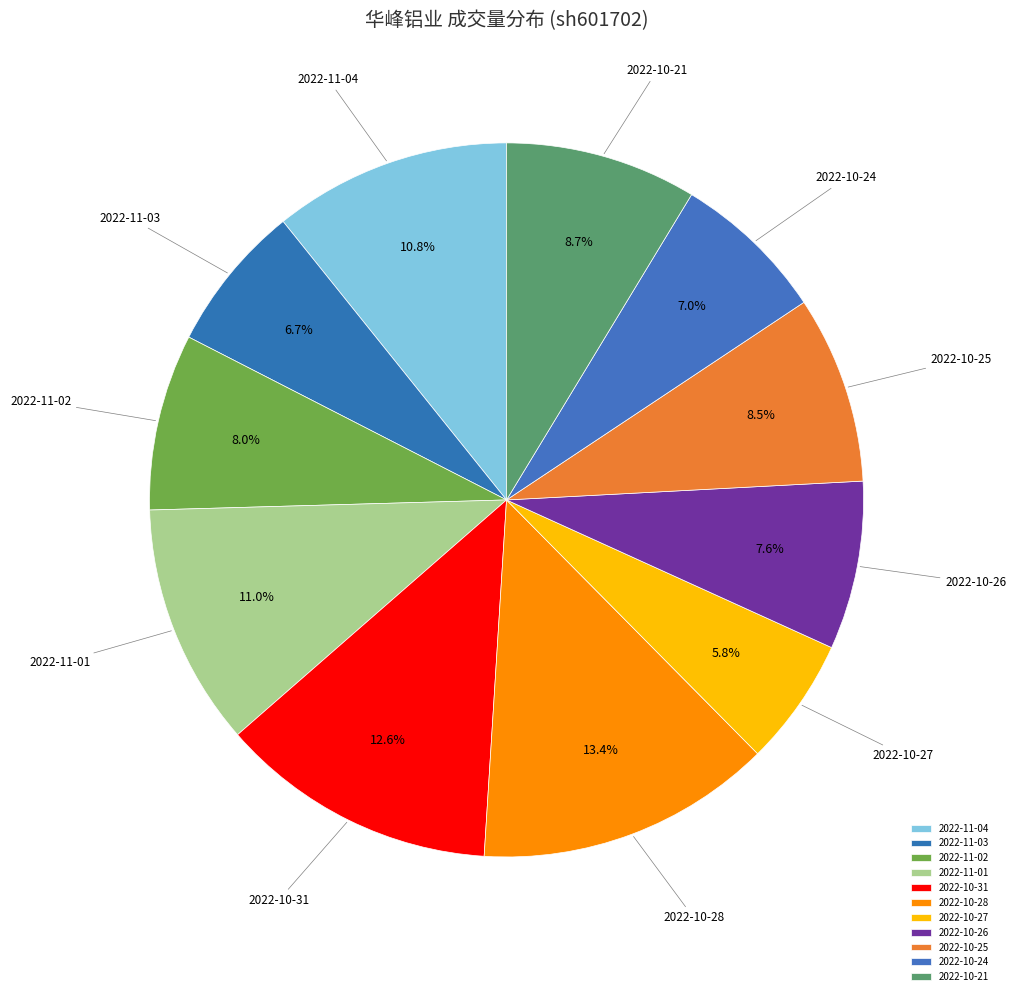

Combined, do 2022-11-03 and 2022-11-04 account for over 50%?

No